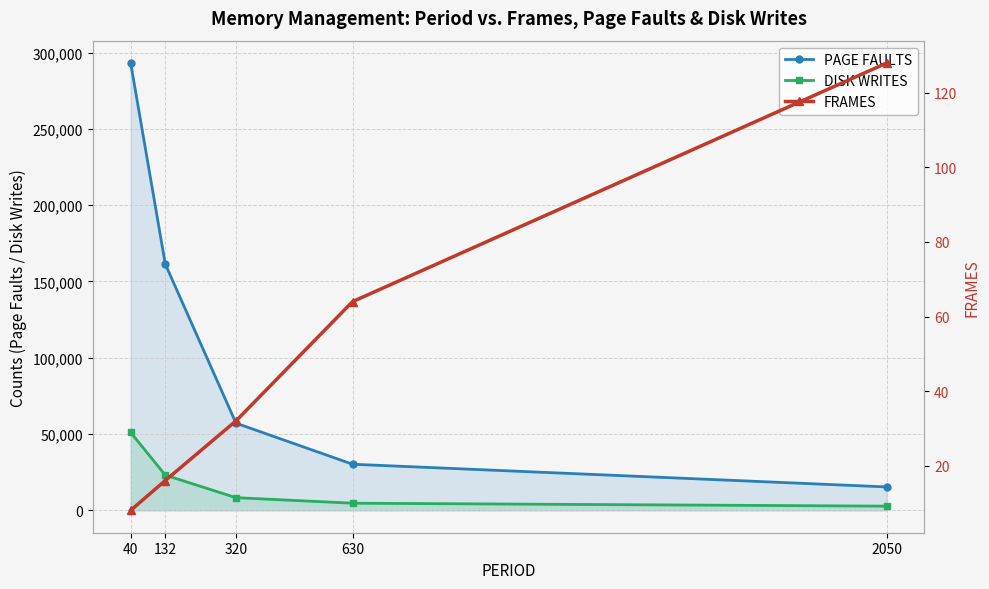

True or false: DISK WRITES and FRAMES cross at least once.

False